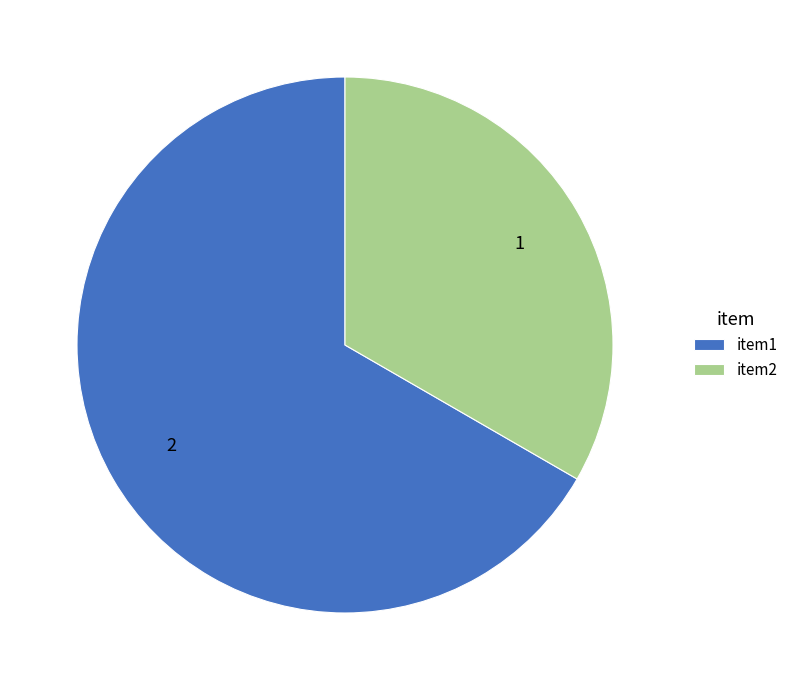

Is there a majority slice in this chart?

Yes